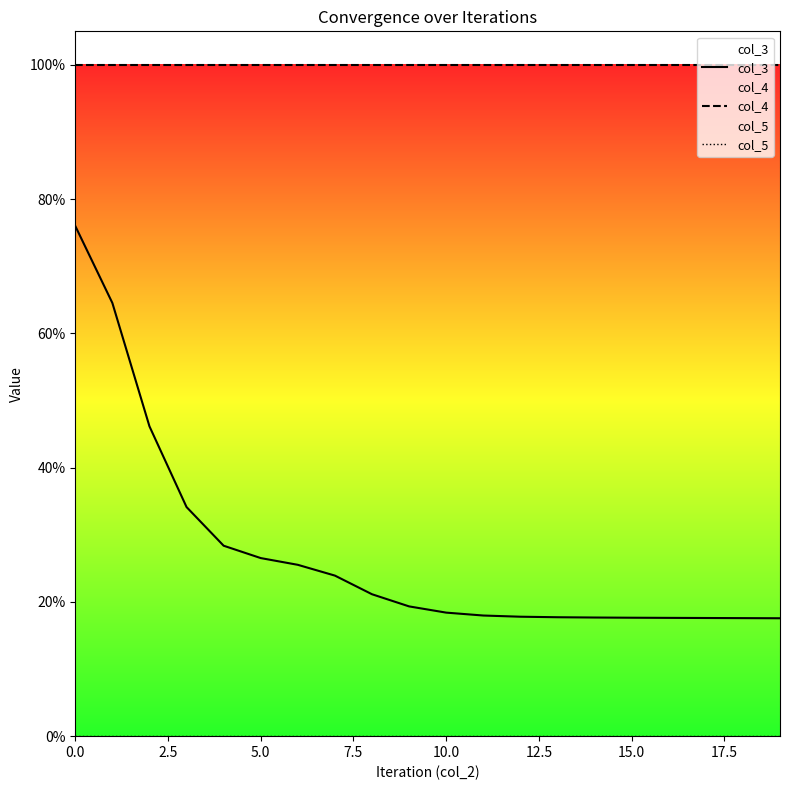

Which series has the largest total across all categories?

col_4